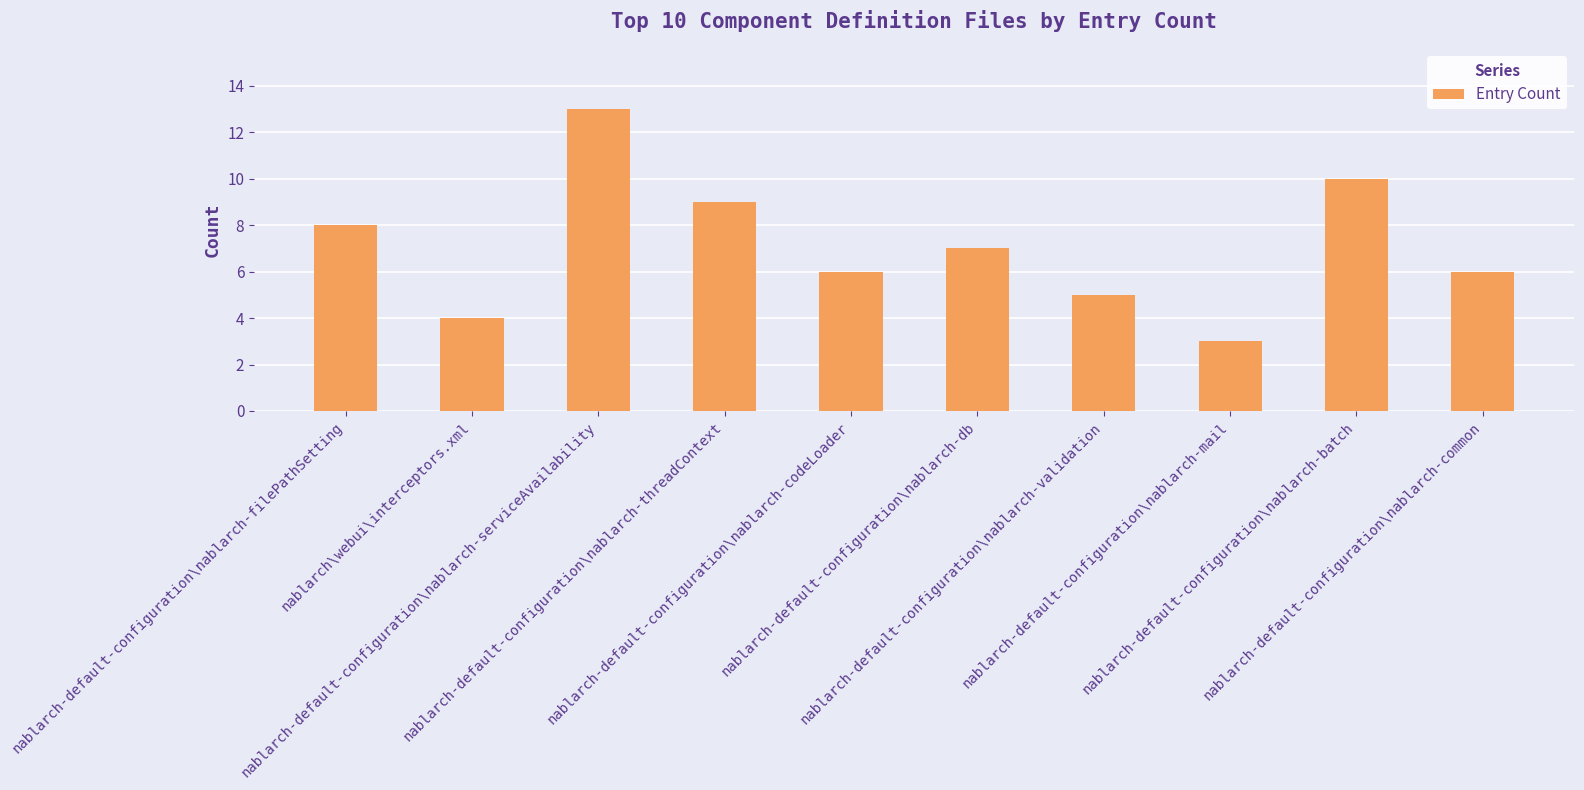

What is the label of the 5th bar from the right?

nablarch-default-configuration\nablarch-db